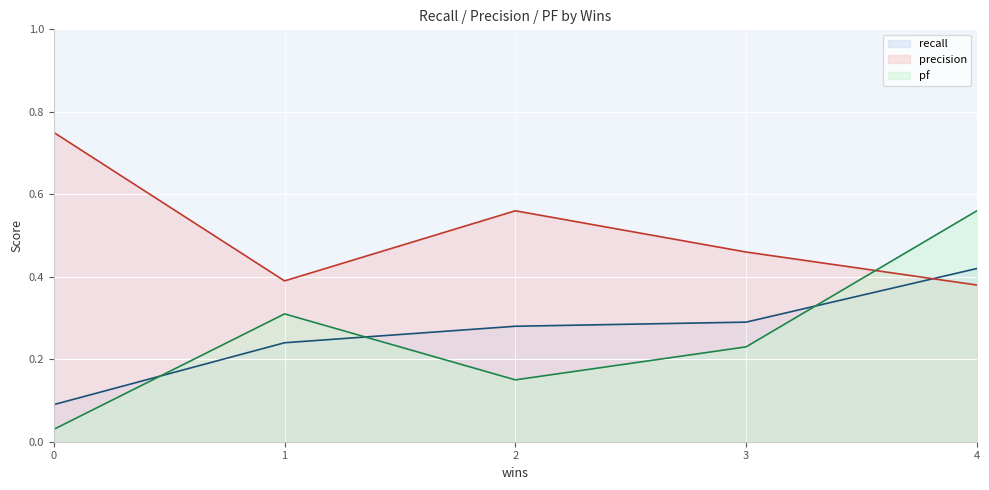

What is the difference between the precision line values at 0 and 2?

0.2